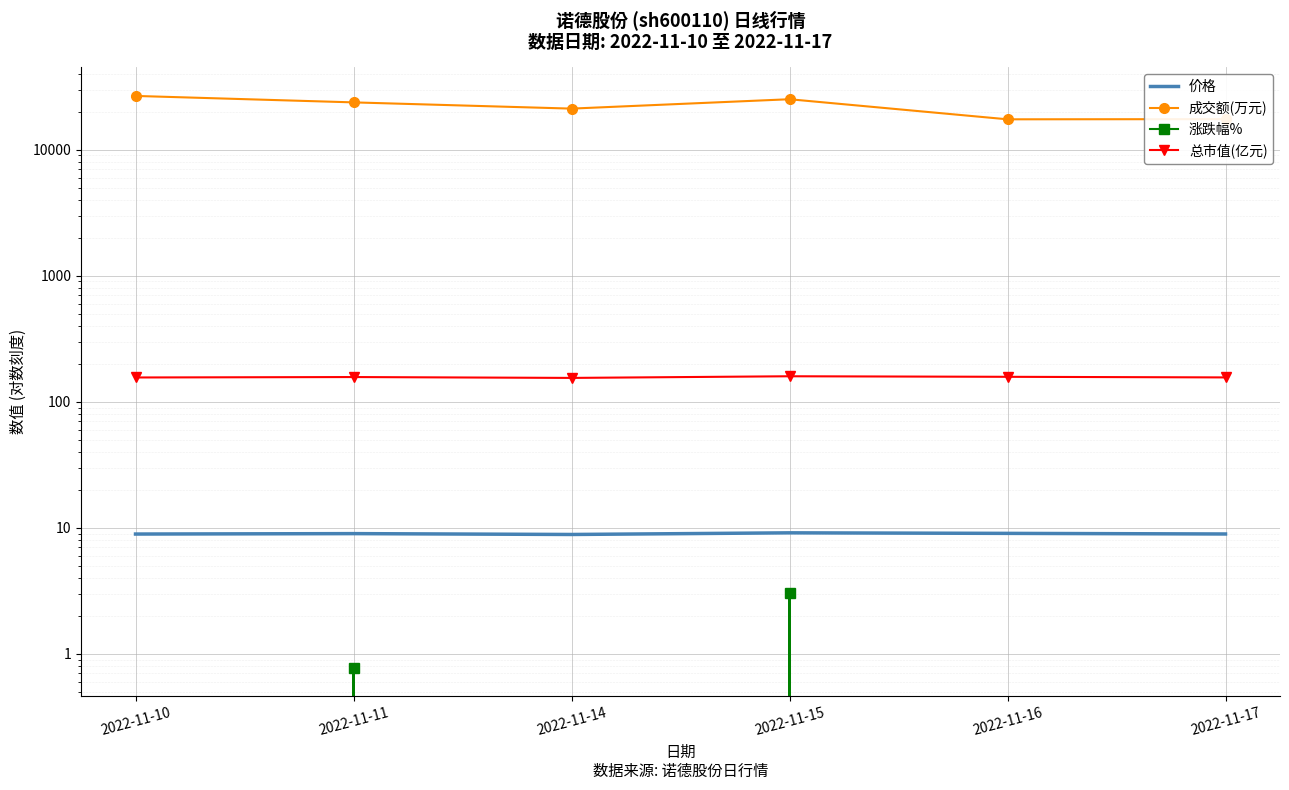

How many distinct data groups are displayed?

4